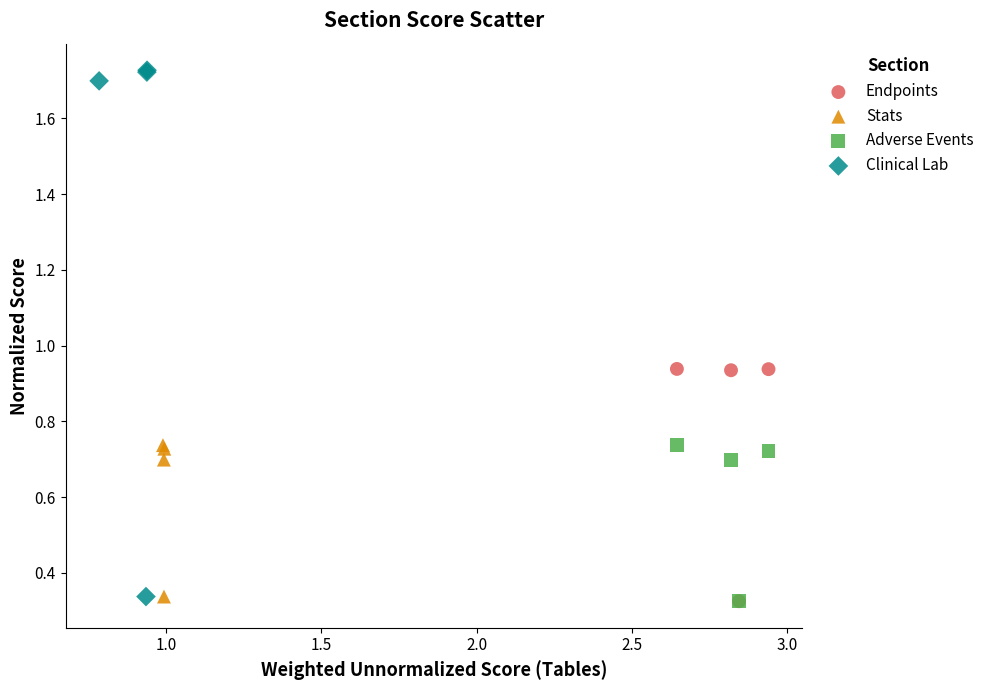

Which series has the widest spread of Y values?

Clinical Lab